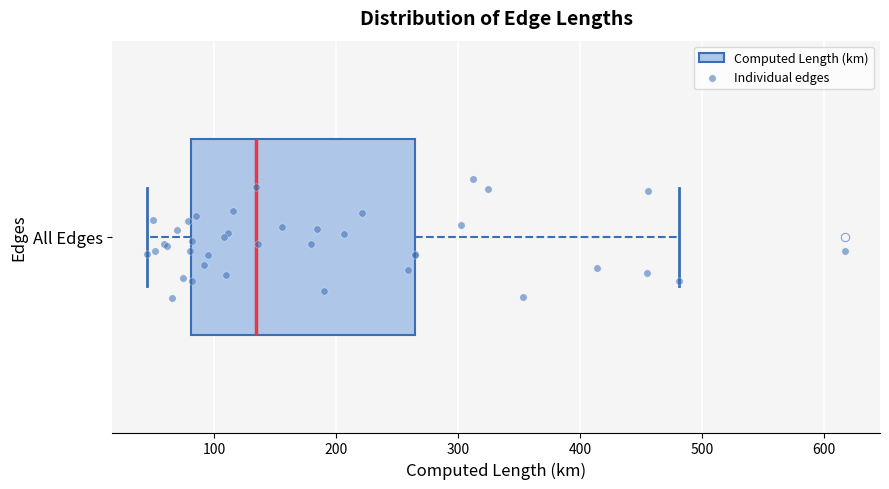

Read this box plot against the x-axis: the position of the median line, the range covered by the box, and the ends of both whiskers. The values are not printed on the chart, so give them approximately, as read against the axis.

median 130, box 80 to 260, whiskers 40 to 480